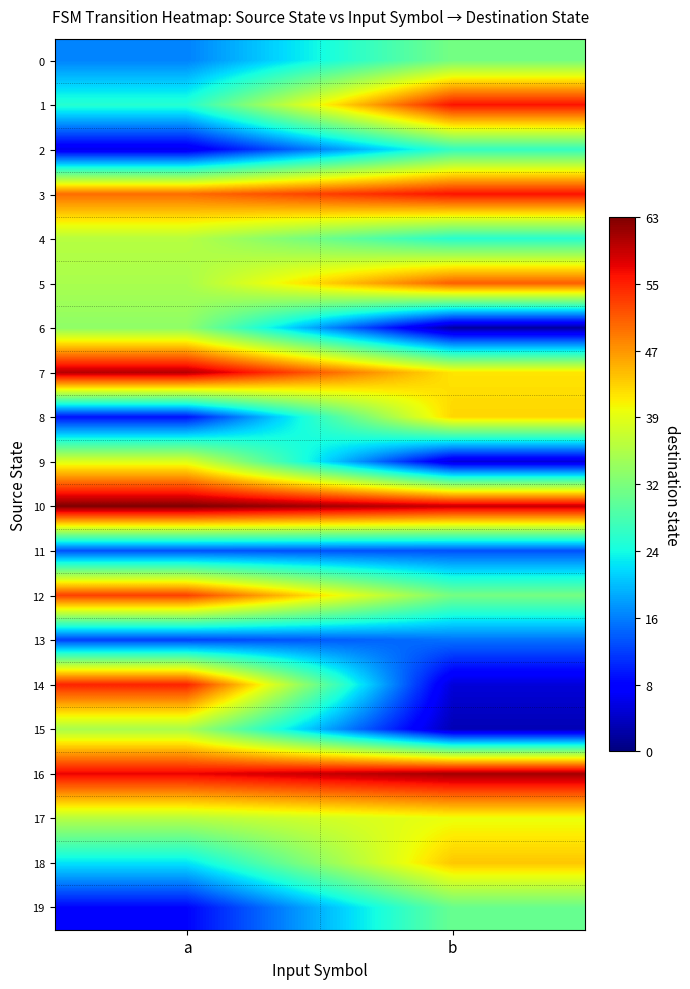

Which has a higher value, a or b?

b